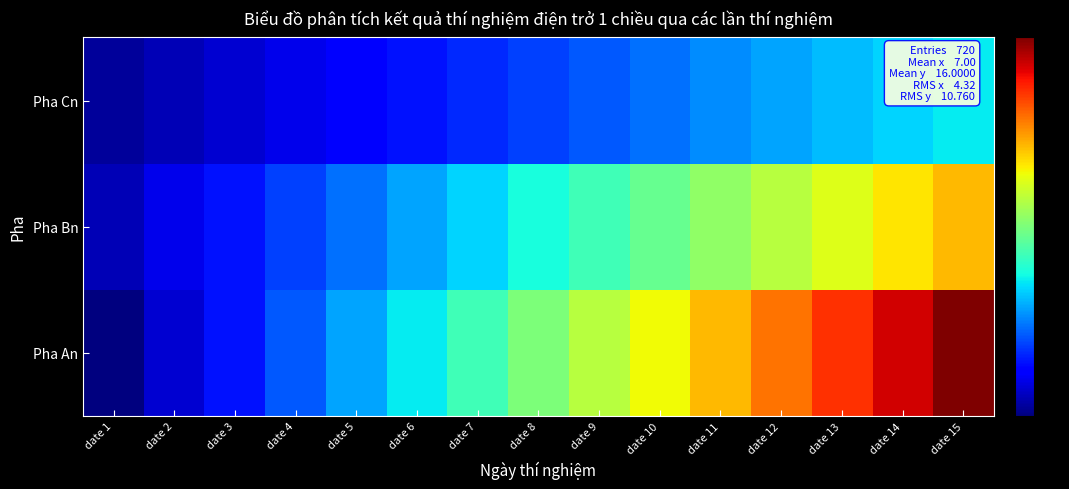

Reading left to right, extract all data points from this chart.

Pha An: date 1=1	date 2=4	date 3=7	date 4=10	date 5=13	date 6=16	date 7=19	date 8=22	date 9=25	date 10=28	date 11=31	date 12=34	date 13=37	date 14=40	date 15=43
Pha Bn: date 1=3	date 2=5	date 3=7	date 4=9	date 5=11	date 6=13	date 7=15	date 8=17	date 9=19	date 10=21	date 11=23	date 12=25	date 13=27	date 14=29	date 15=31
Pha Cn: date 1=2	date 2=3	date 3=4	date 4=5	date 5=6	date 6=7	date 7=8	date 8=9	date 9=10	date 10=11	date 11=12	date 12=13	date 13=14	date 14=15	date 15=16